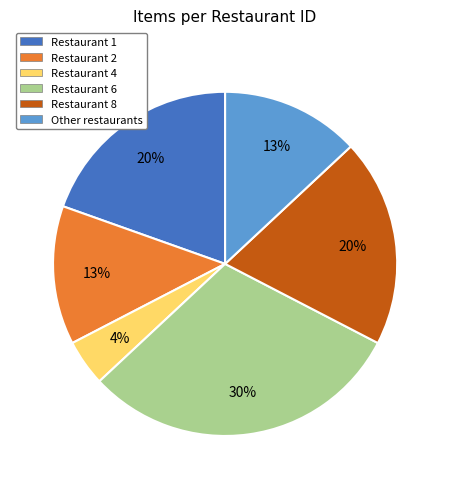

To the nearest percent, what is the average slice percentage?

17%